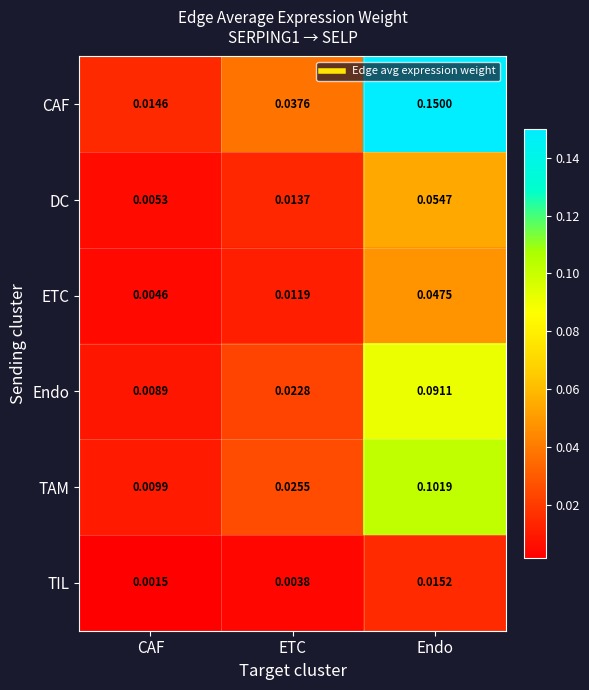

Between CAF and Endo, which series saw the biggest shift?

CAF